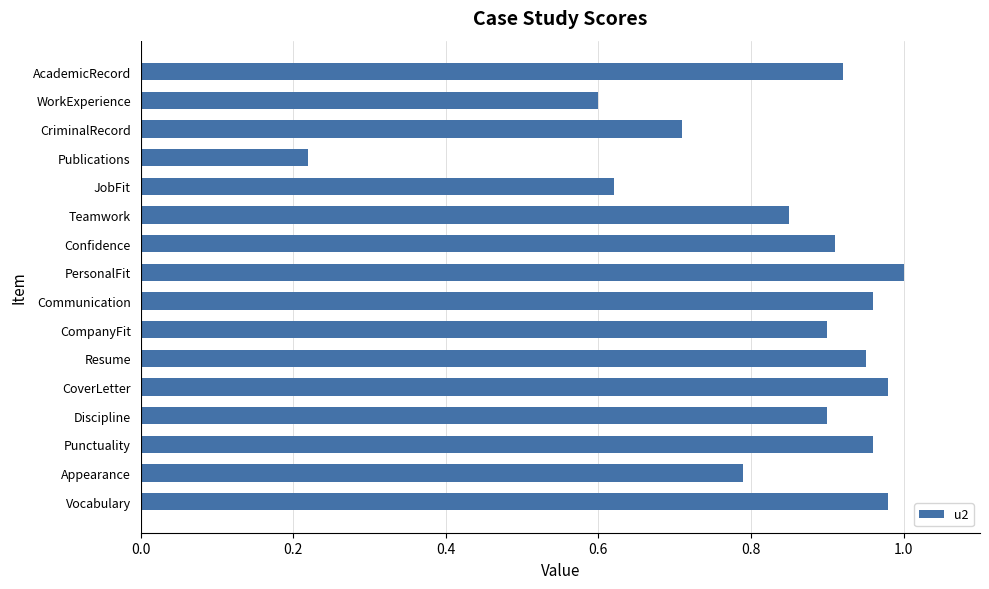

True or false: the data shows 1.5 at CoverLetter.

False